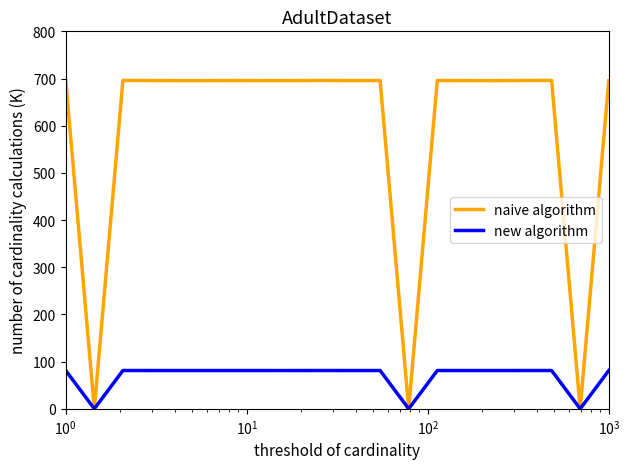

List the series in order of their peak value, highest first.

naive algorithm, new algorithm